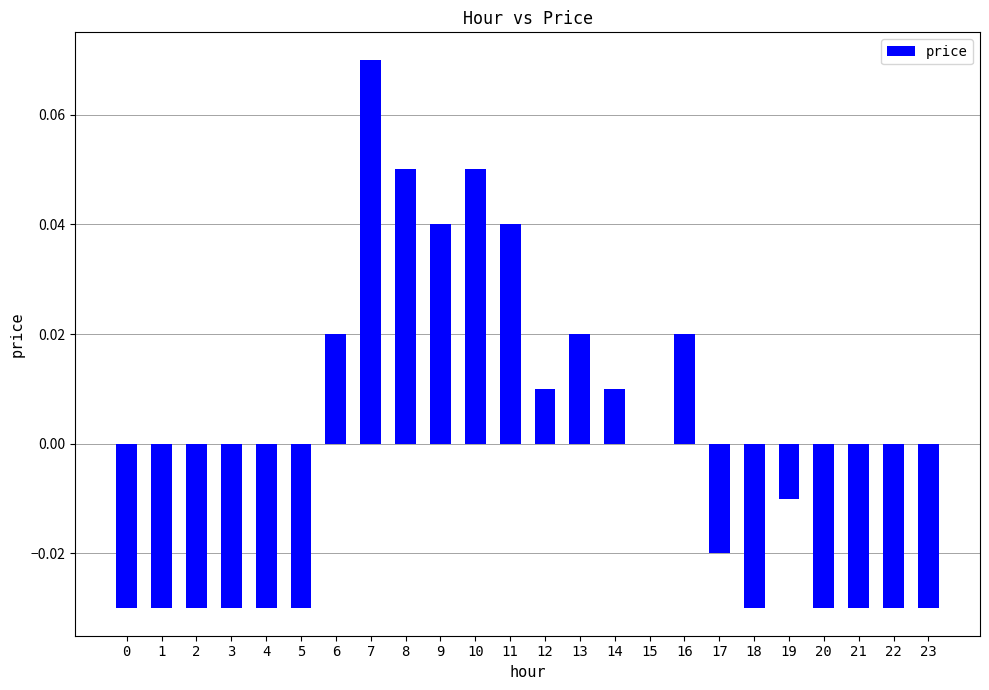

How many series are shown in this chart?

1